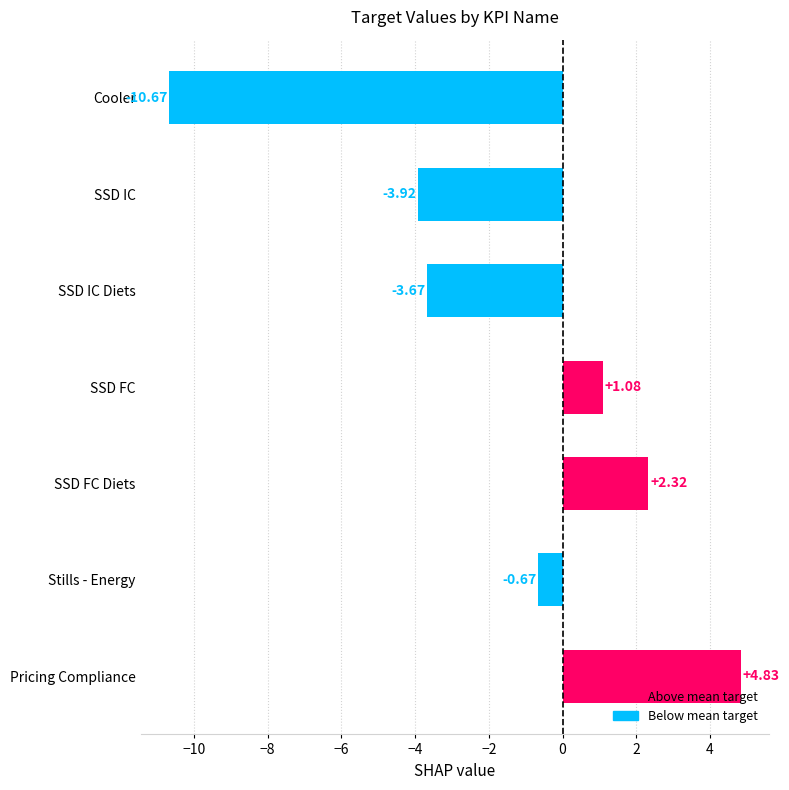

Where is the data nearest to the value -2?

Stills - Energy